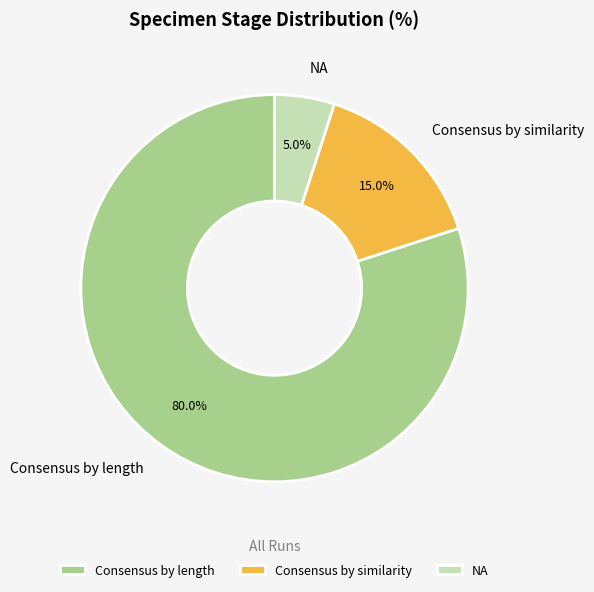

Rank the categories by value from lowest to highest.

NA, Consensus by similarity, Consensus by length